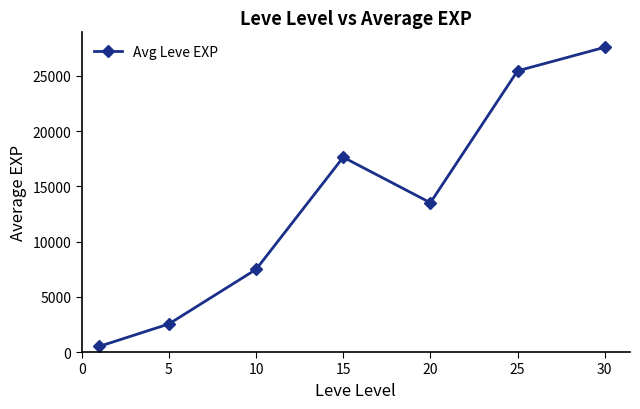

How many points are higher than both their immediate neighbors (excluding endpoints)?

1